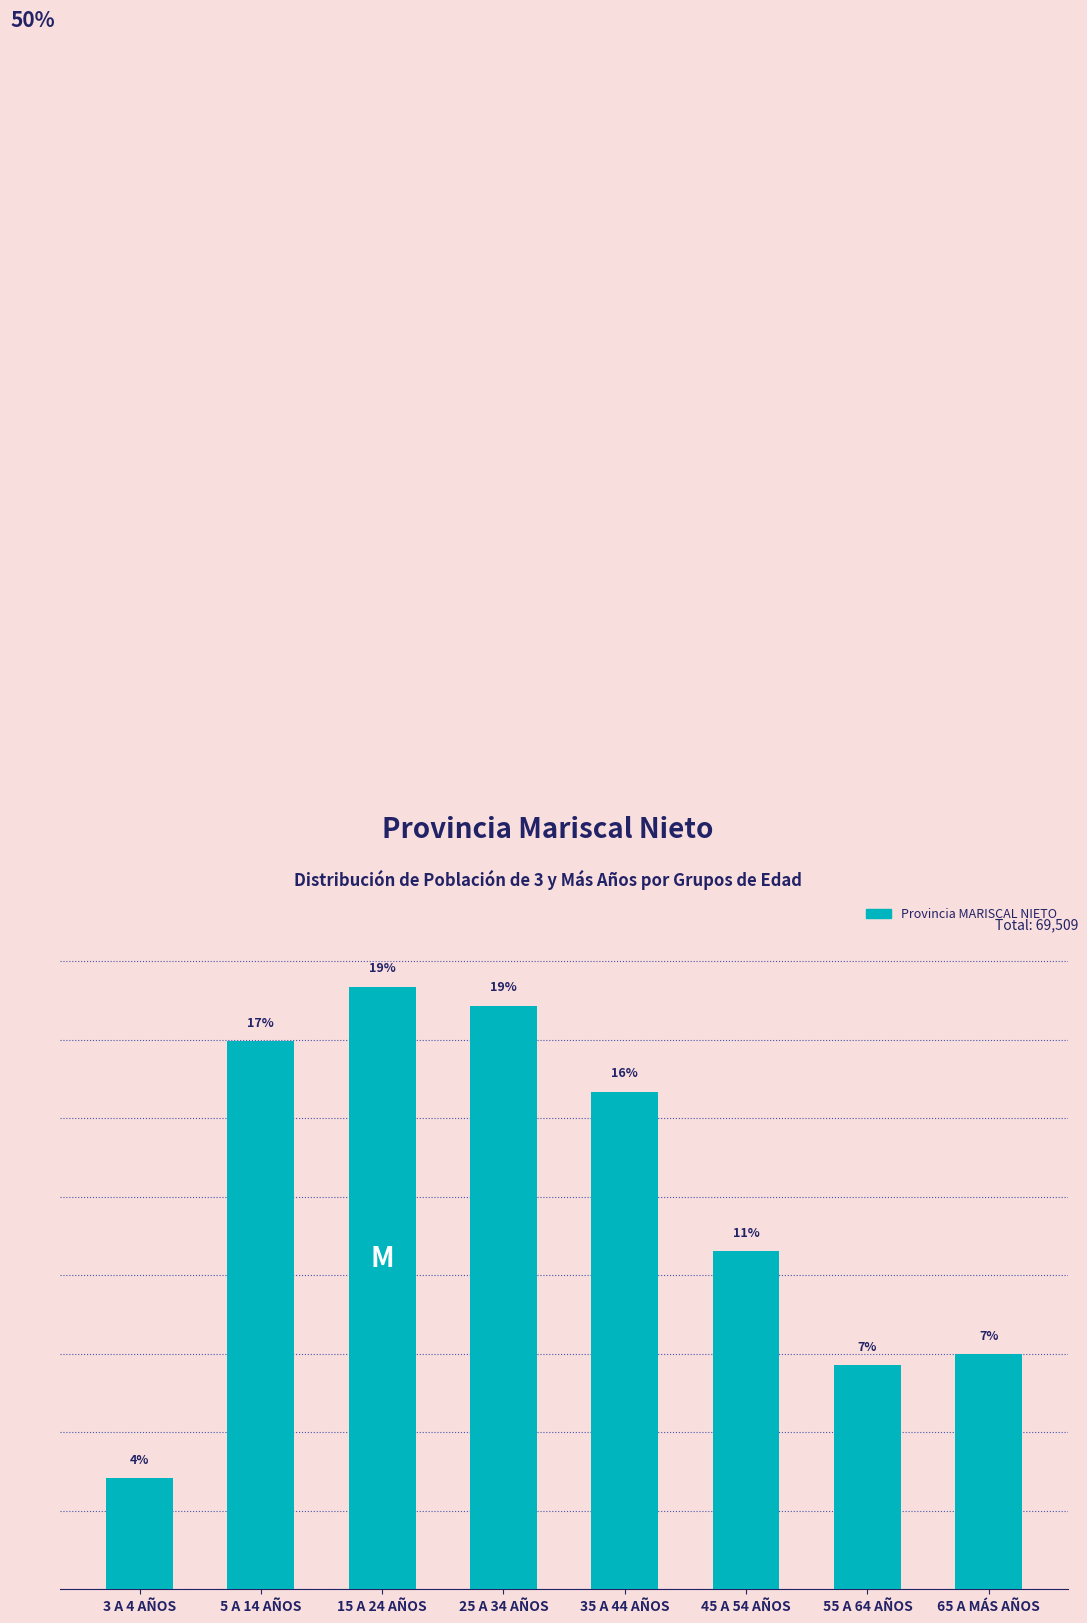

Are the bars horizontal?

No